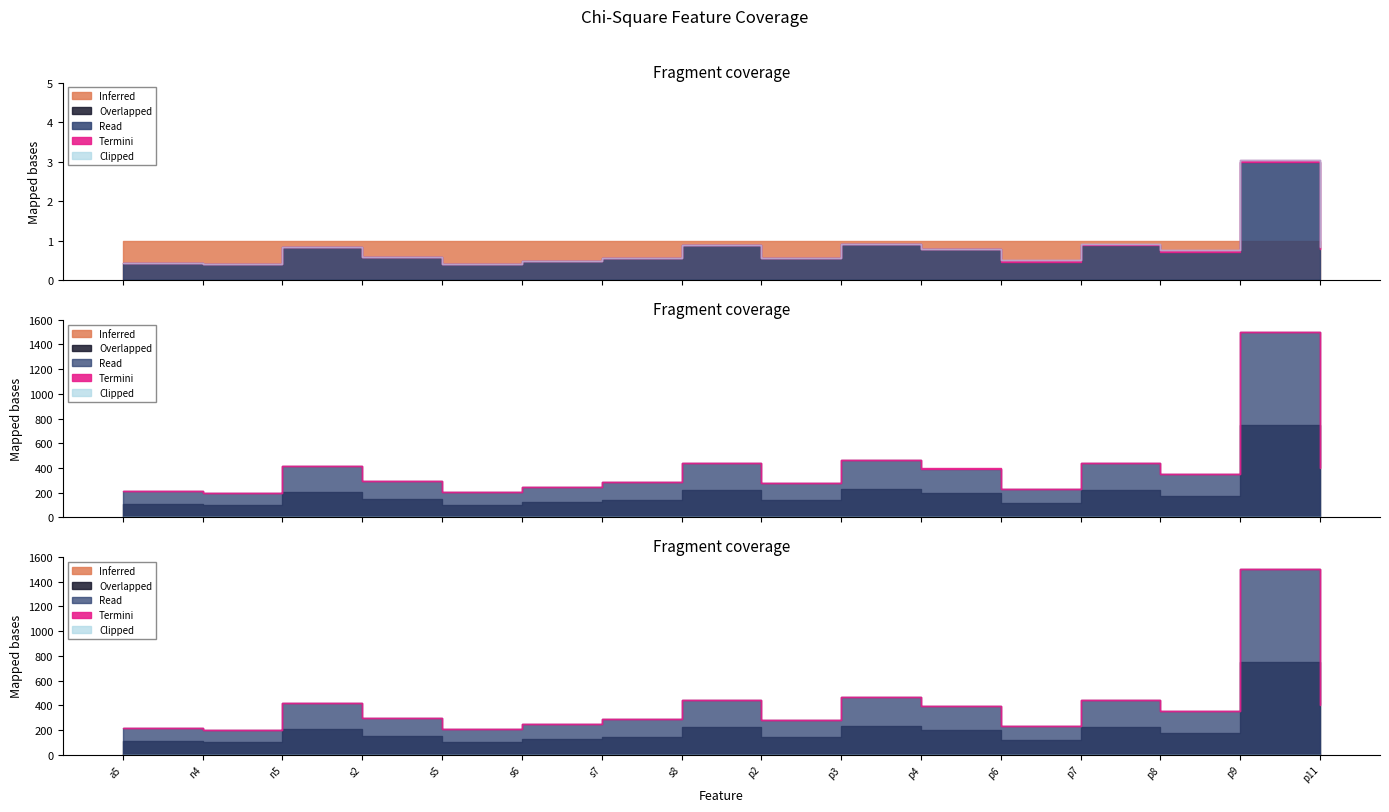

What is the value of the Inferred point at the 2nd from the left?

1.0